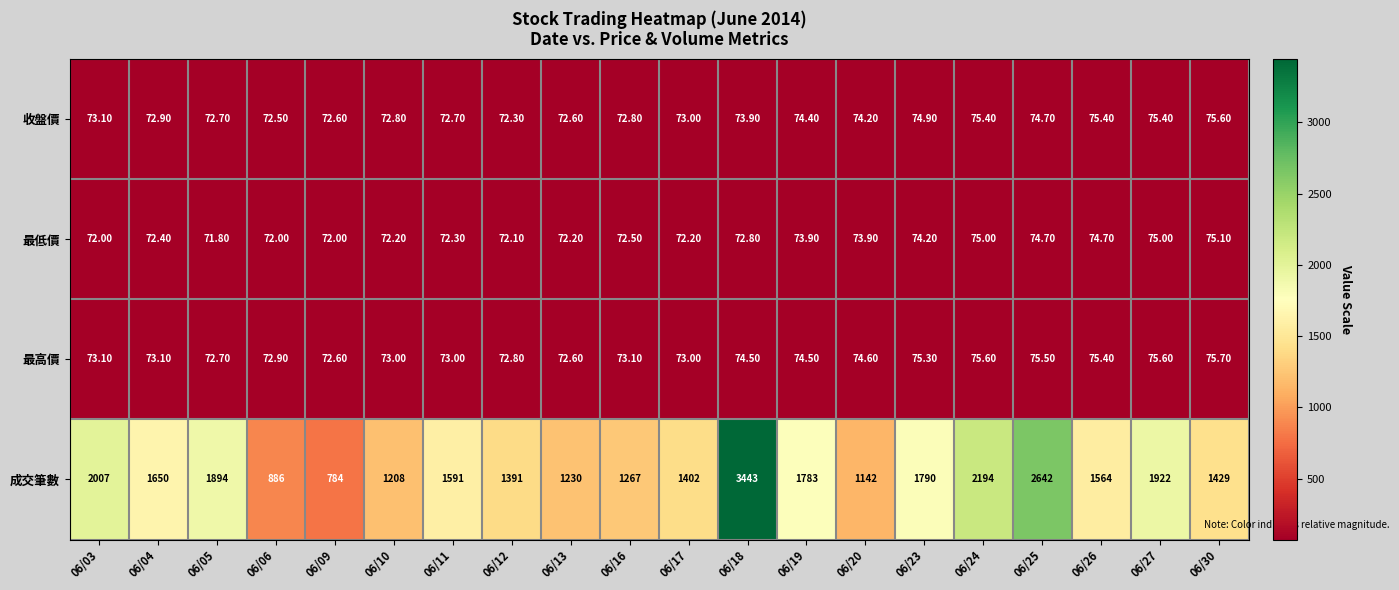

Rank the series by their maximum value, from lowest to highest.

最低價, 收盤價, 最高價, 成交筆數